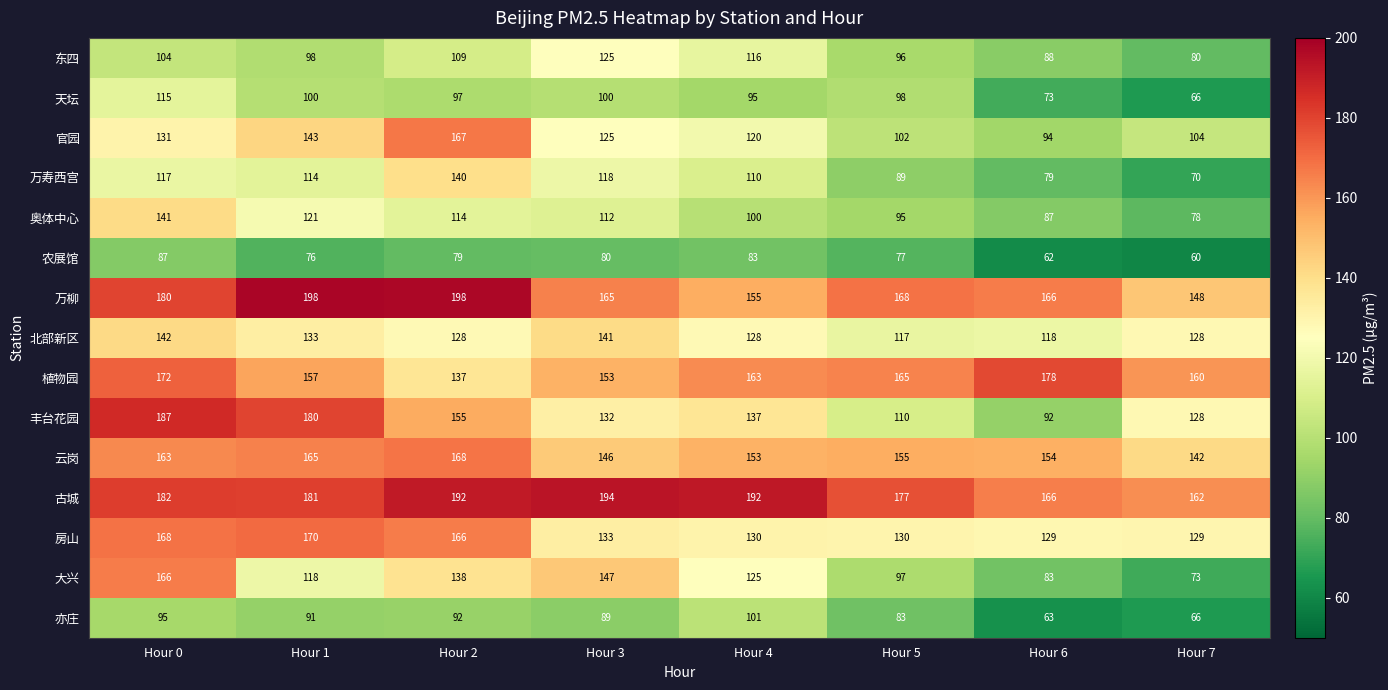

The 万柳 series shows 248 at Hour 0. True or false?

False